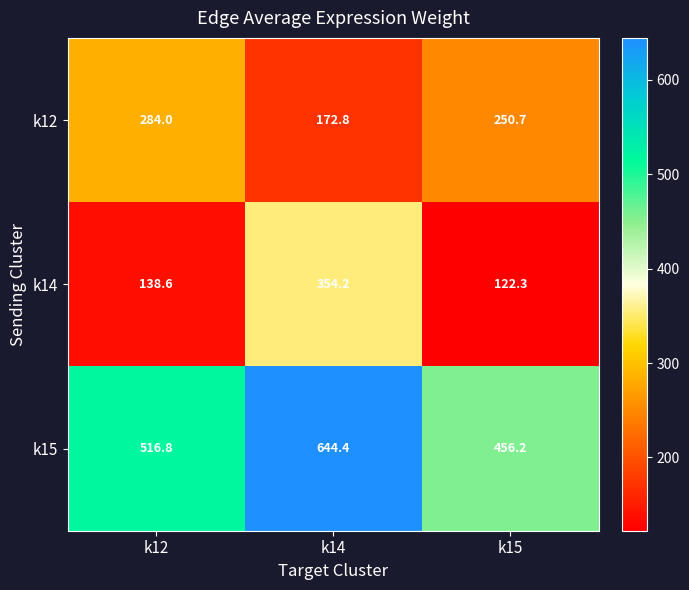

At which label is k15 closest to 550?

k12